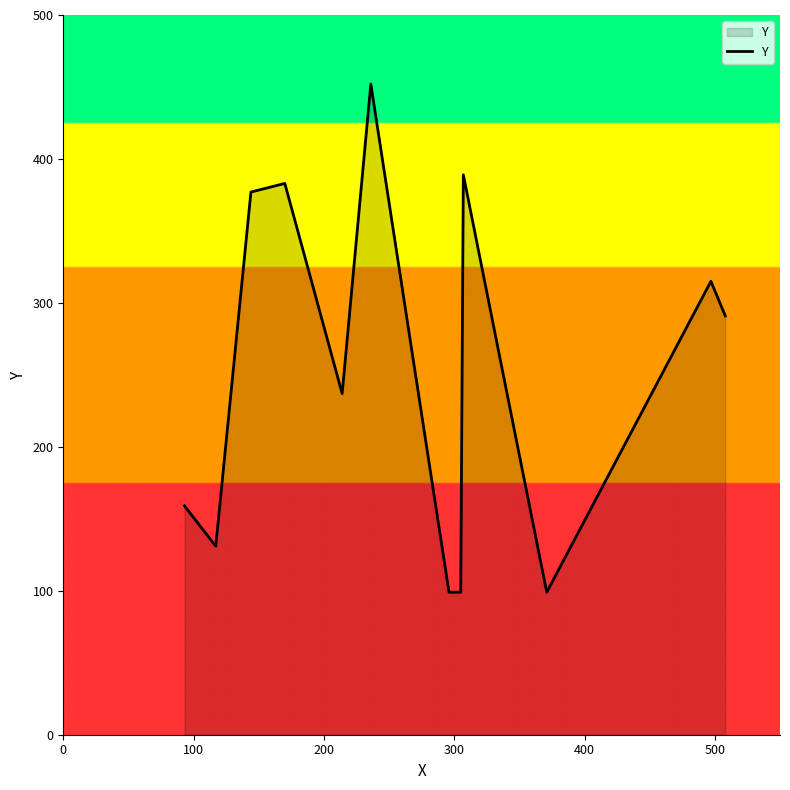

What is the maximum value shown in the chart?

452